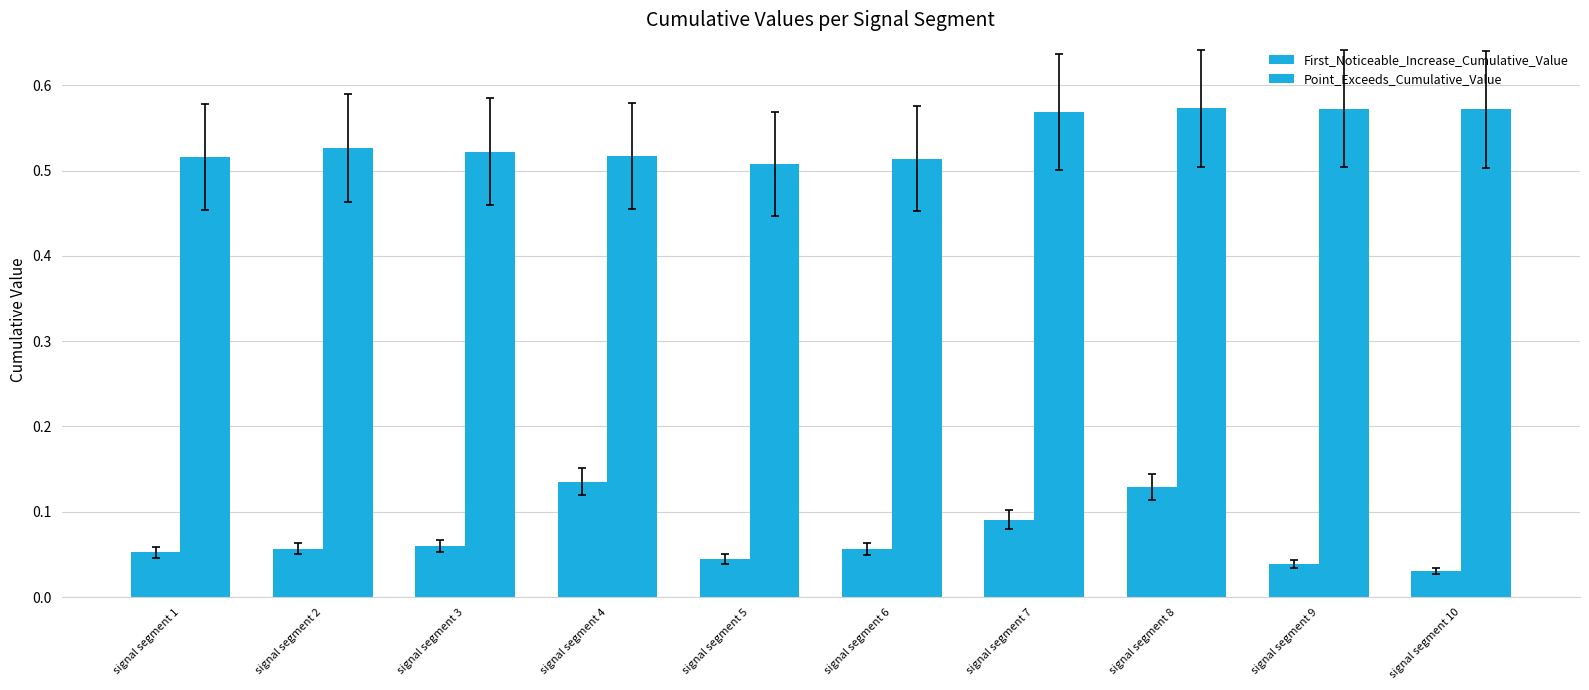

True or false: First_Noticeable_Increase_Cumulative_Value has a value of 0.1 at signal segment 6.

True